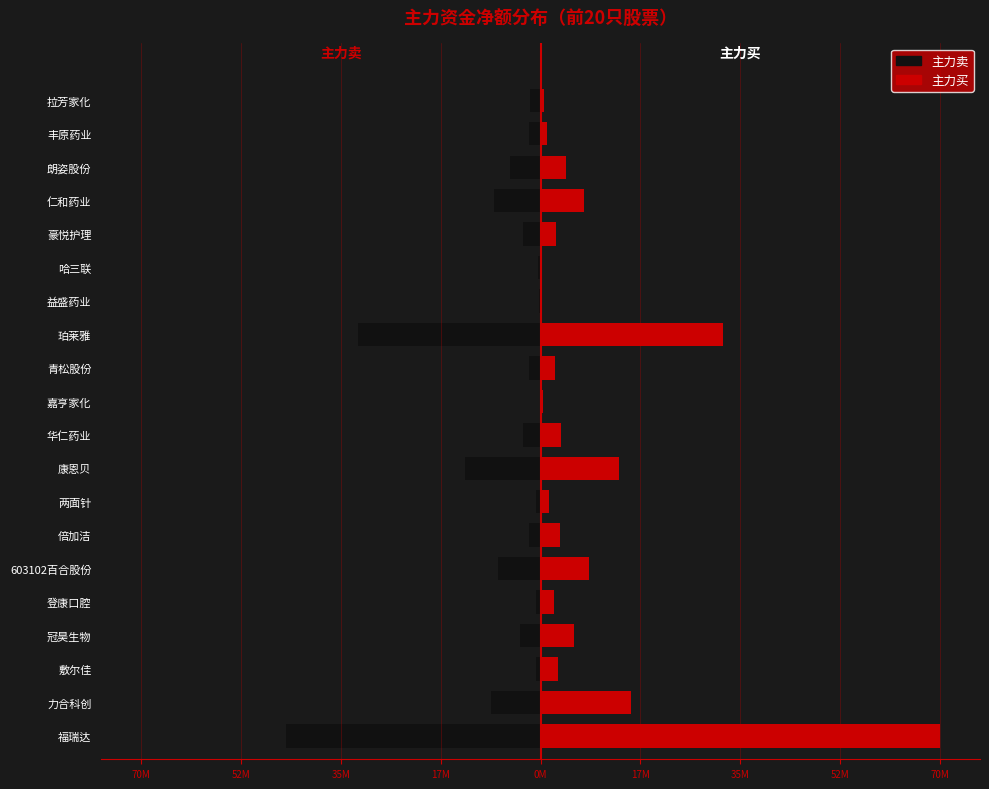

Is it true that 主力卖 equals -0.6 at 益盛药业?

False